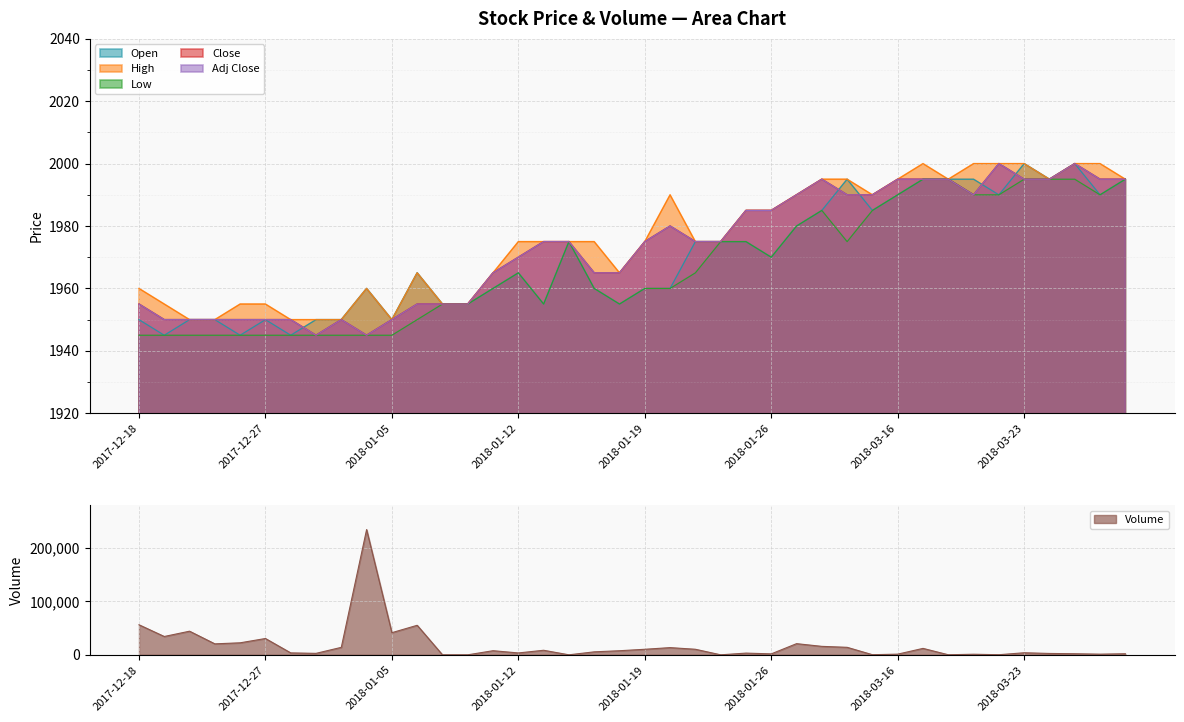

Between which two adjacent categories do Low and Volume first intersect?

2018-01-08 and 2018-01-09